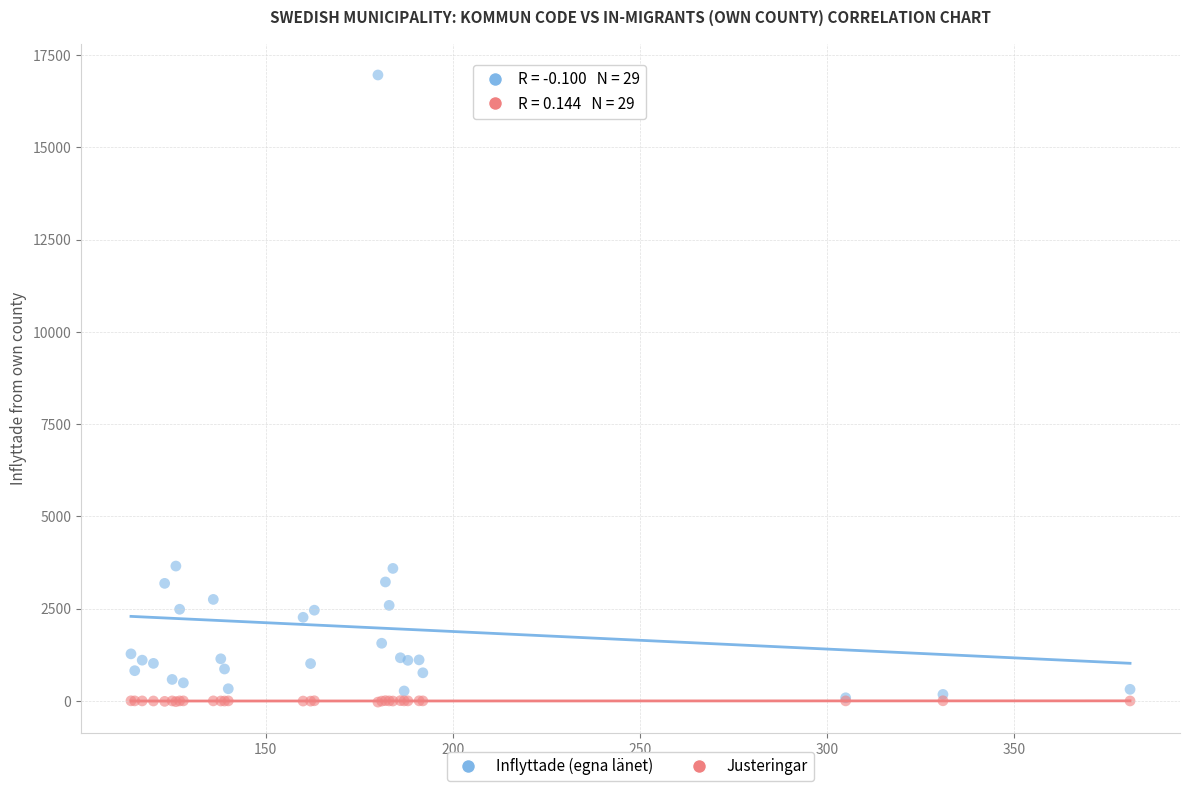

Which series has the largest Y range (max minus min)?

Inflyttade (egna länet)